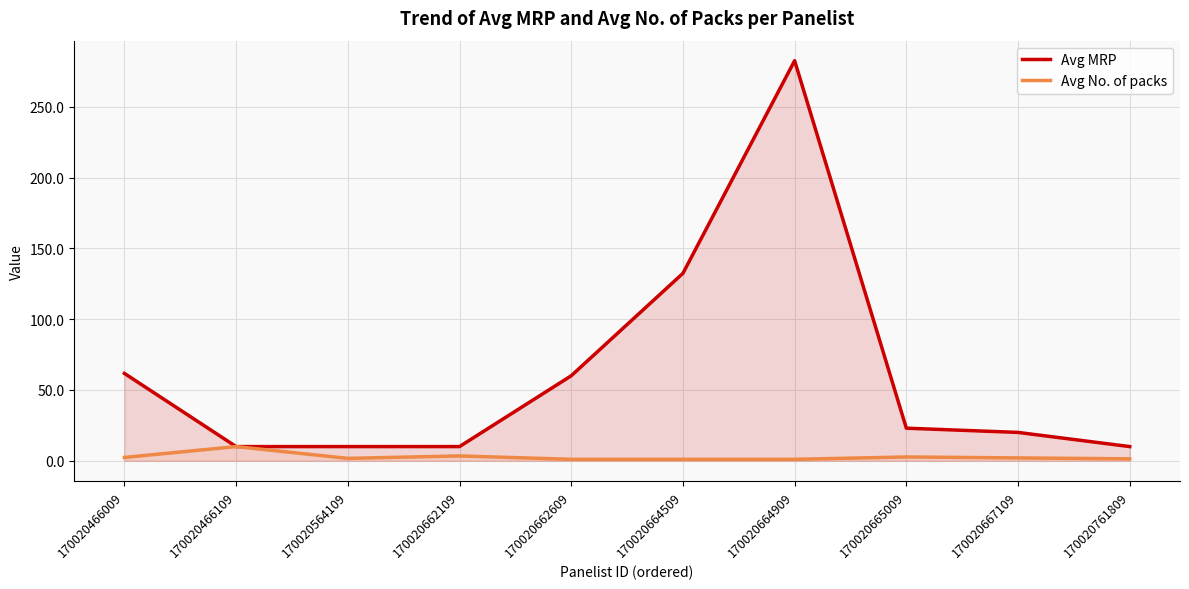

Which category has the highest value in the Avg MRP series?

170020664909